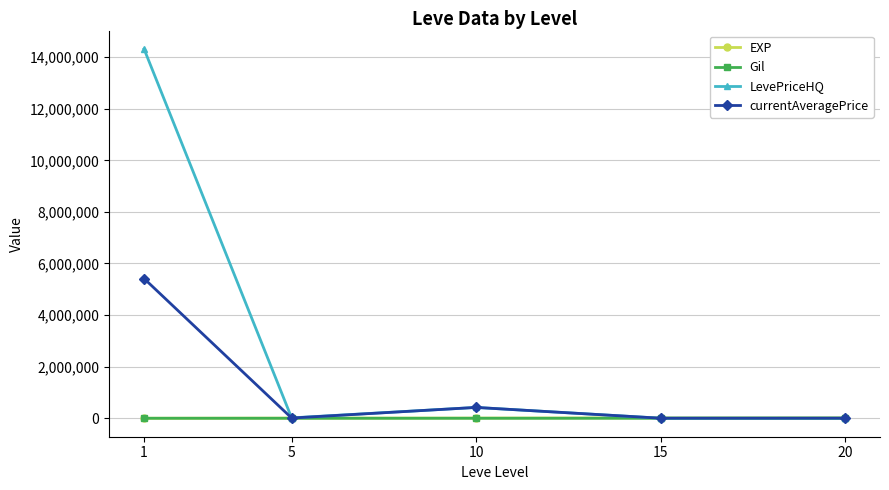

Which series changed the most between 1 and 15?

LevePriceHQ